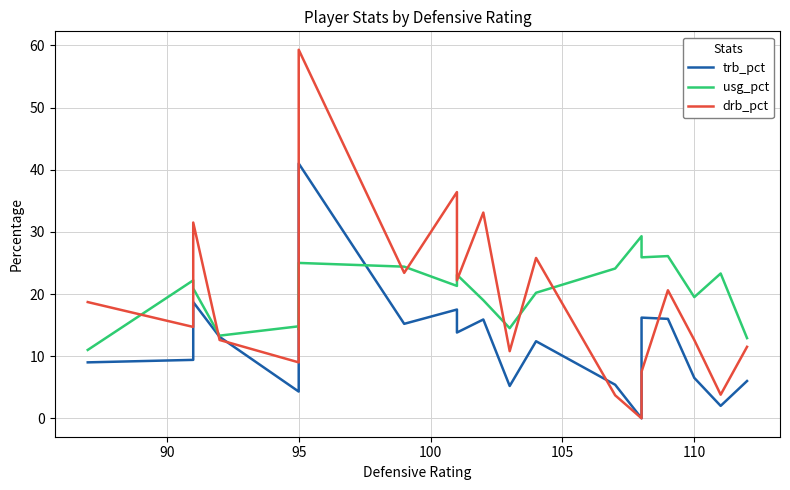

What is the lowest value of the usg_pct series?

11.0